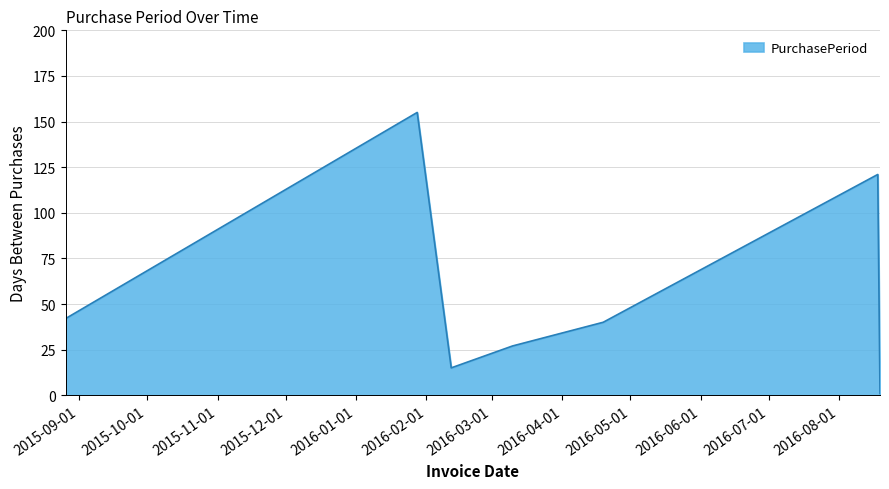

What is the difference between the second highest and second lowest values?

106